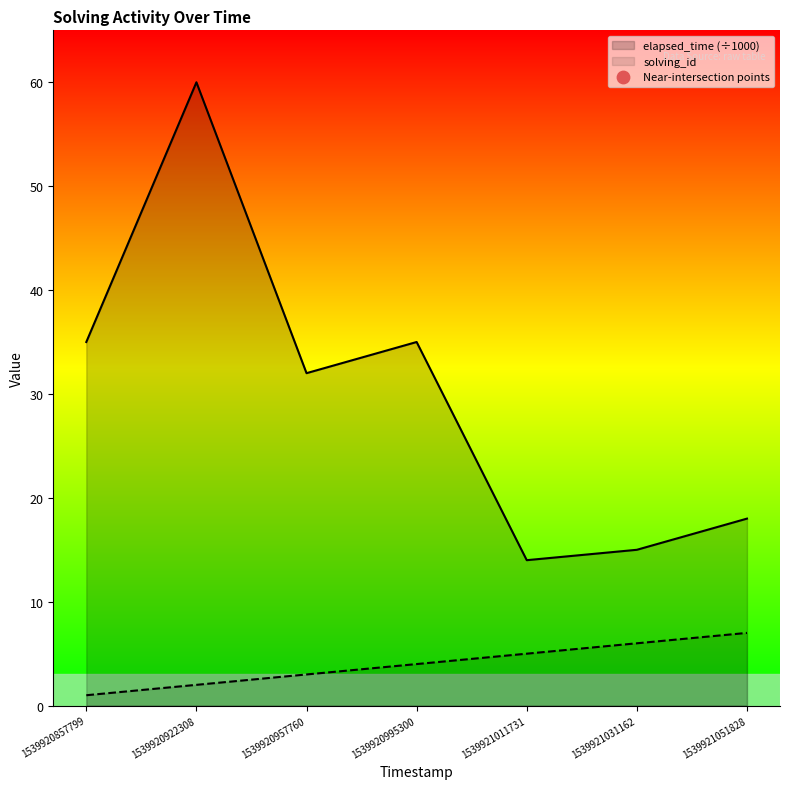

What are all the series names shown in the legend?

solving_id, elapsed_time